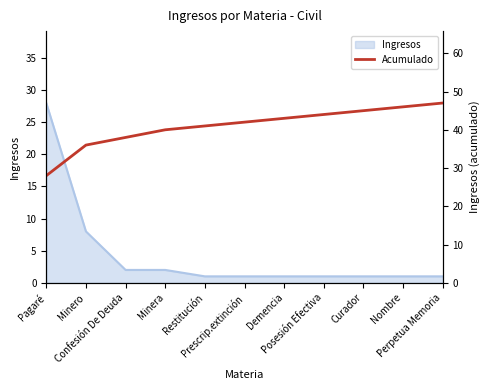

Does the chart have visible grid lines?

No